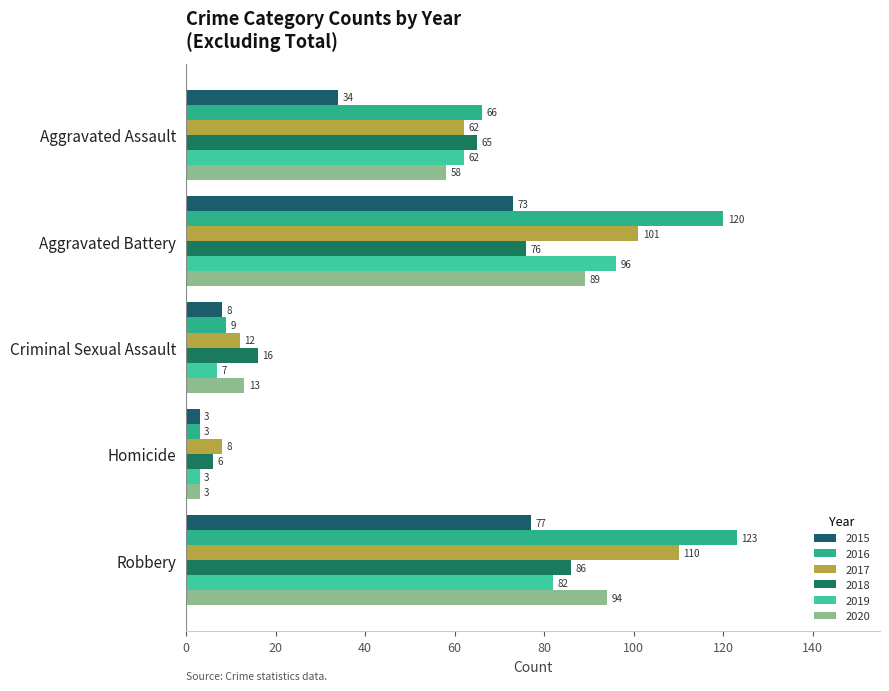

What are all the series names shown in the legend?

2015, 2016, 2017, 2018, 2019, 2020